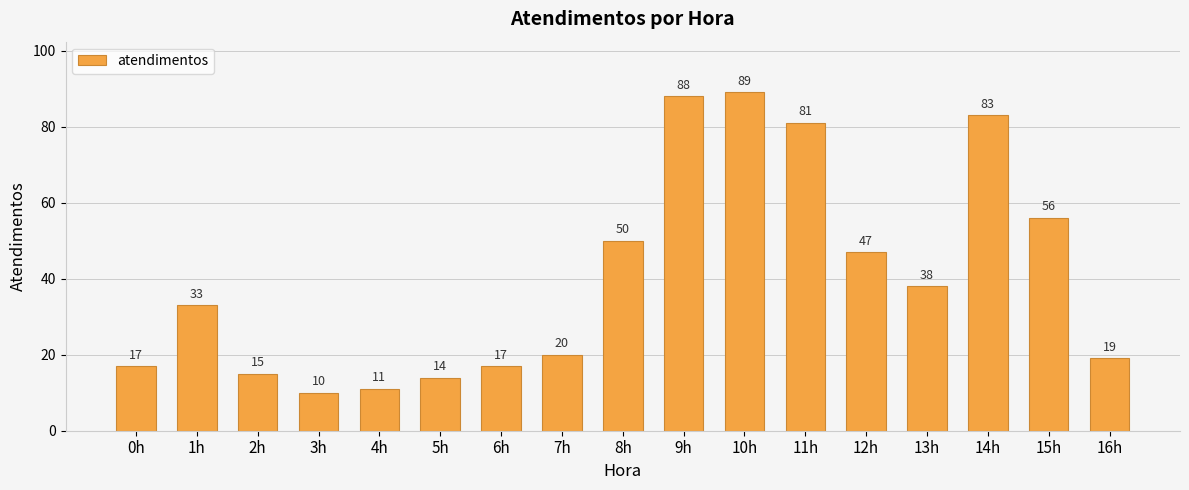

What is the difference between the values at 3h and 15h?

46